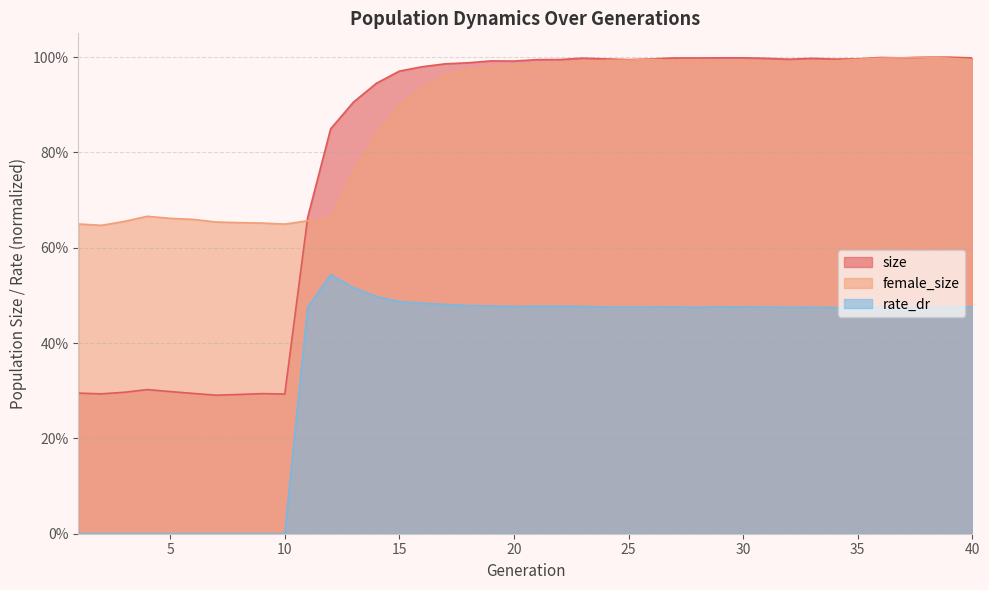

True or false: rate_dr has more than 1 points higher than both neighbors.

True